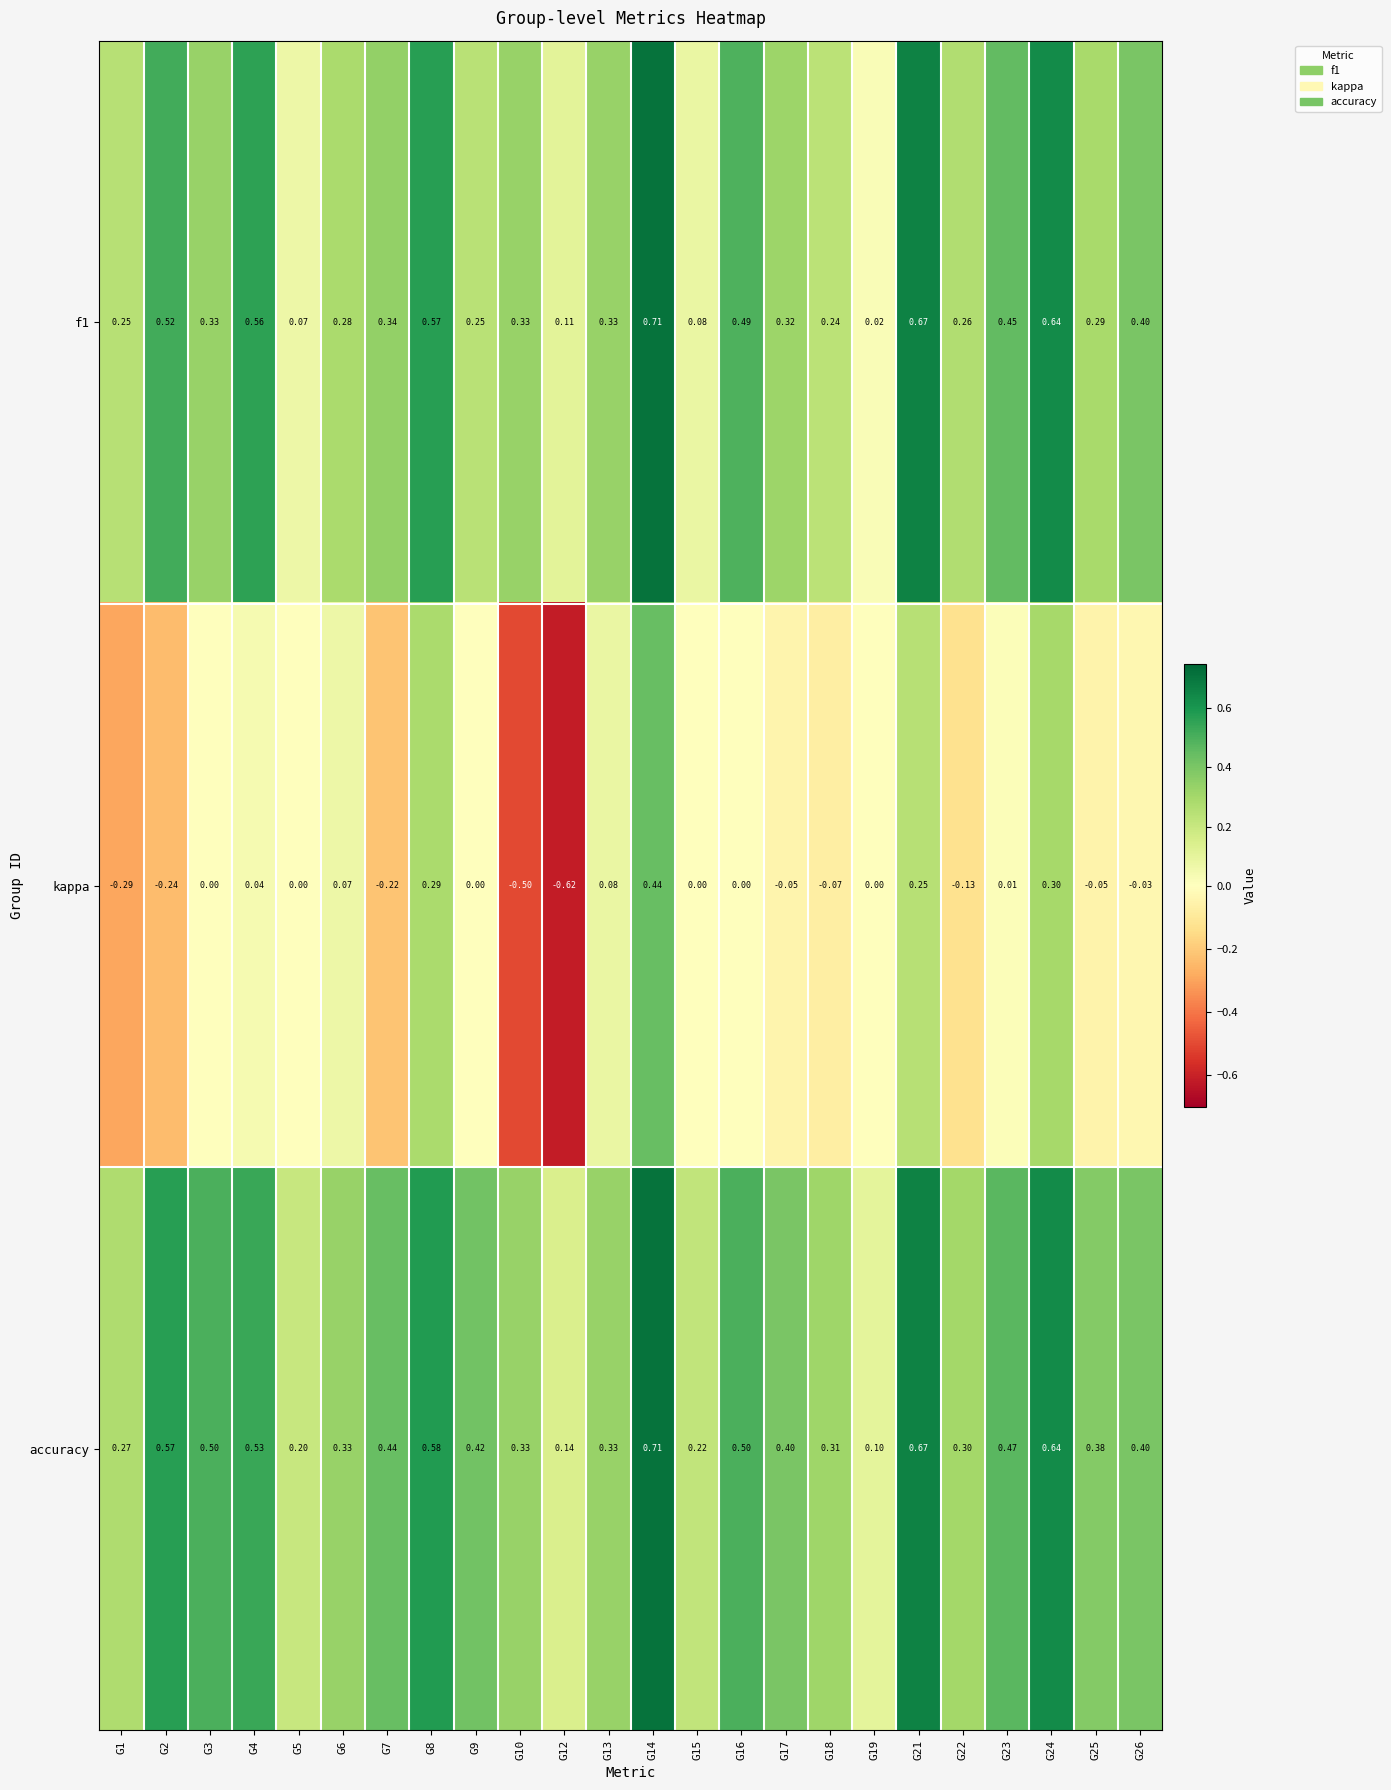

Between G3 and G8, which series saw the biggest shift?

kappa